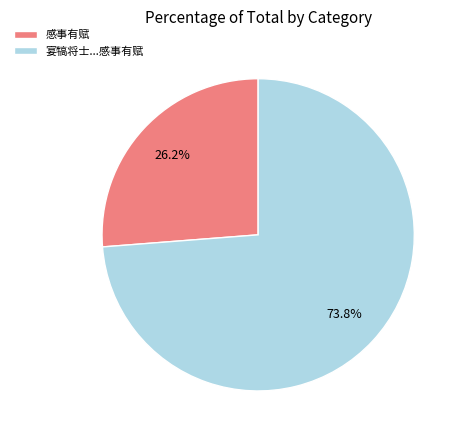

Which has a higher value, 感事有赋 or 宴犒将士...感事有赋?

宴犒将士...感事有赋